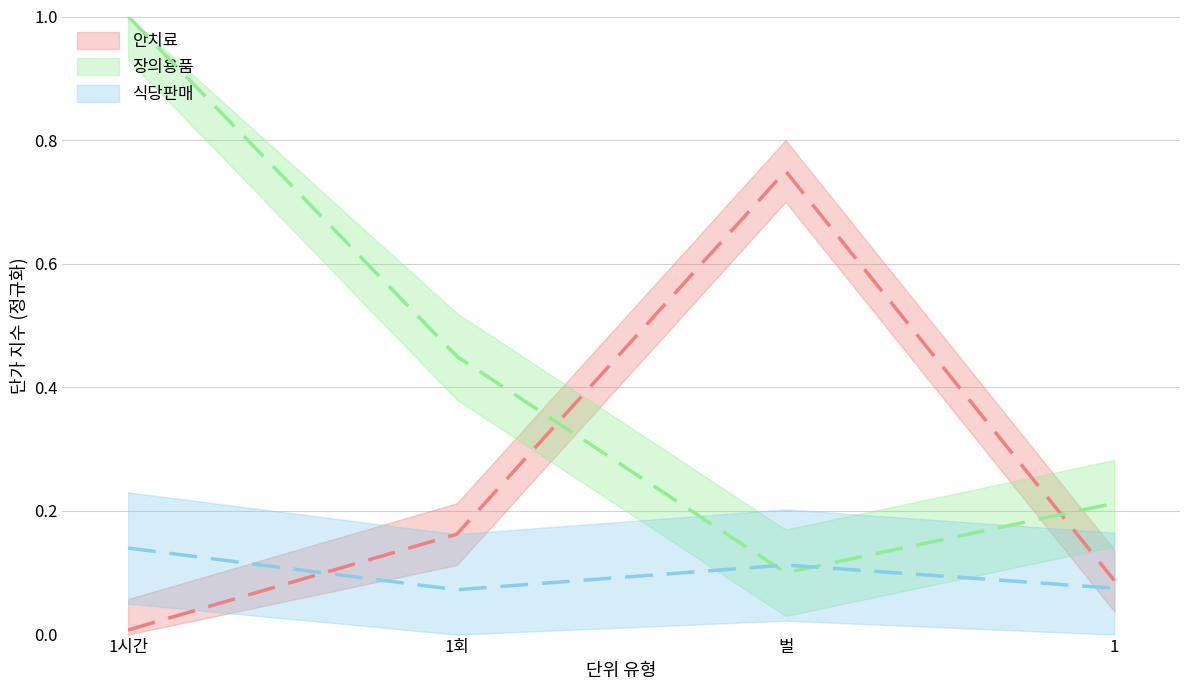

Which series has the largest total across all categories?

장의용품